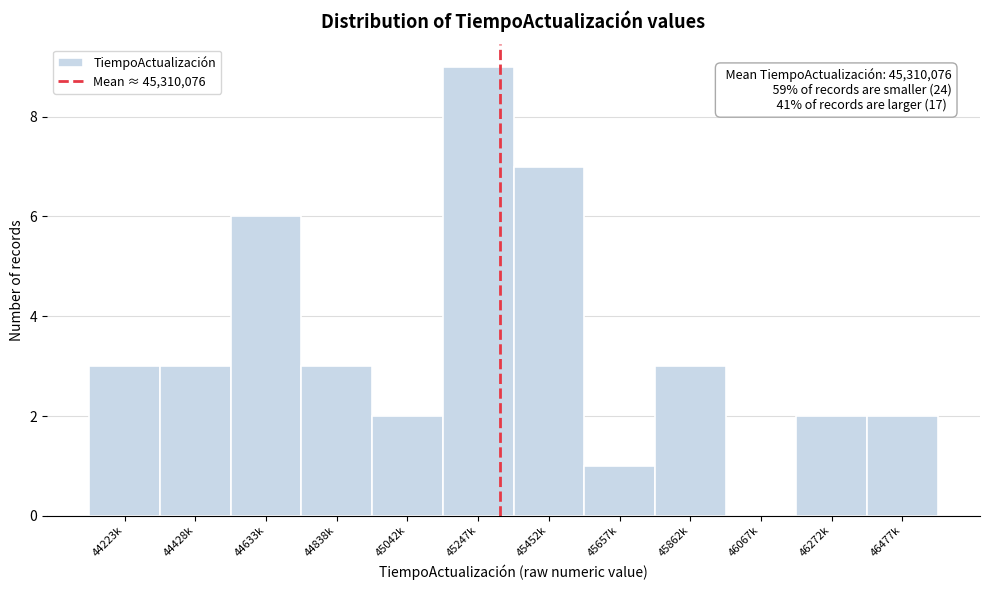

Reading right to left, transcribe all the data shown in this chart.

46477k=2	46272k=2	46067k=0	45862k=3	45657k=1	45452k=7	45247k=9	45042k=2	44838k=3	44633k=6	44428k=3	44223k=3